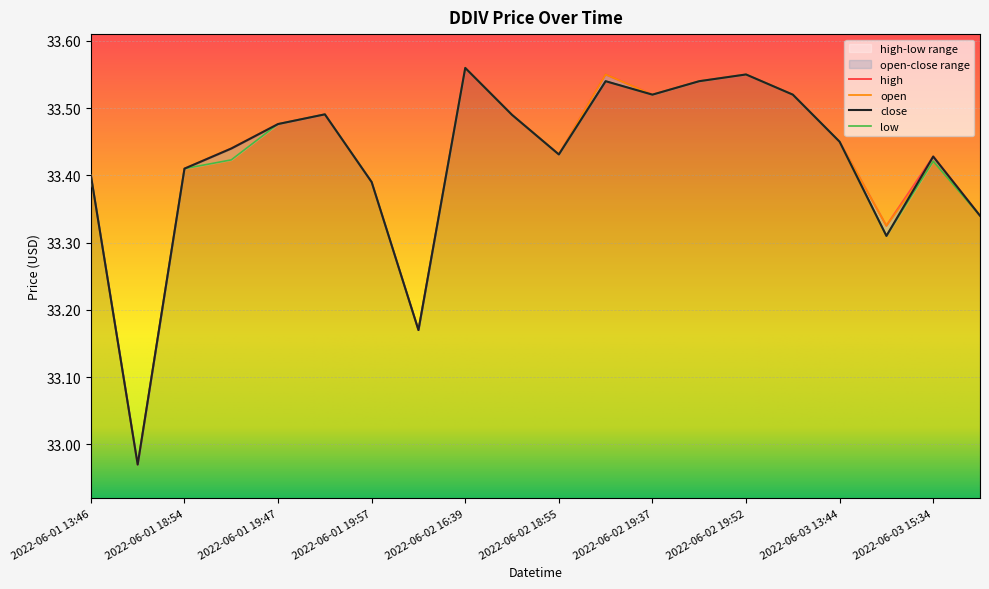

What is the maximum value for high?

33.6